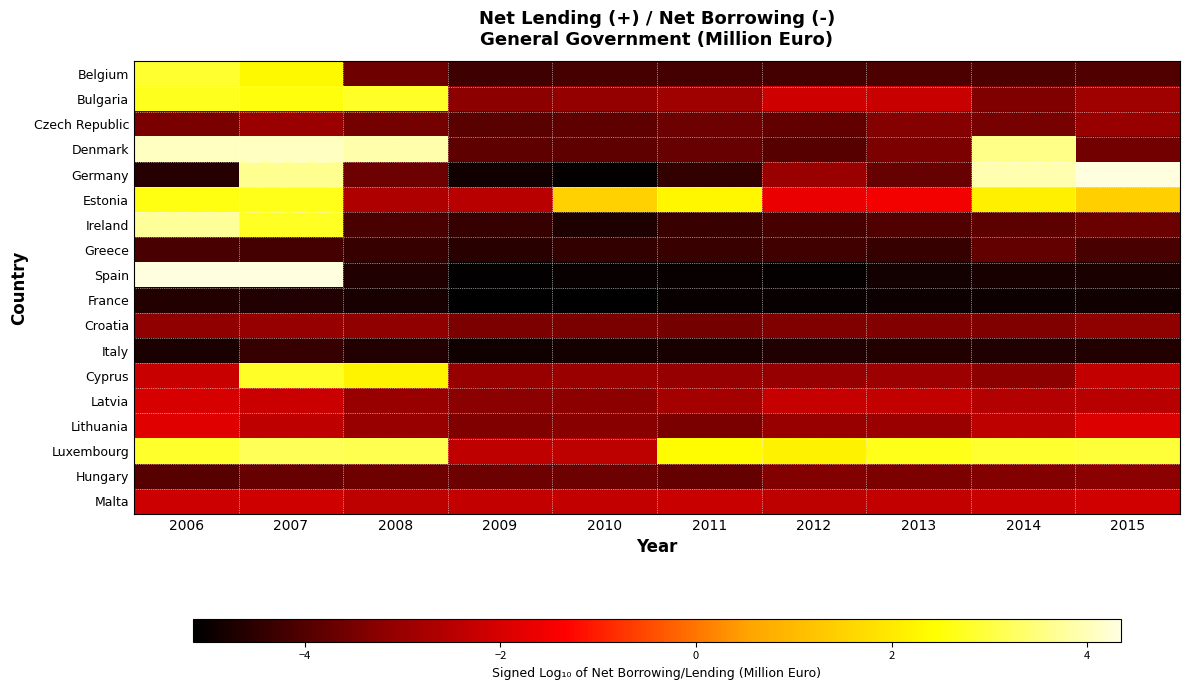

Reading left to right, extract all data points from this chart.

Belgium: 2006=2.8	2007=2.3	2008=-3.6	2009=-4.3	2010=-4.2	2011=-4.2	2012=-4.2	2013=-4.1	2014=-4.1	2015=-4.0
Bulgaria: 2006=2.7	2007=2.6	2008=2.8	2009=-3.2	2010=-3.1	2011=-2.9	2012=-2.1	2013=-2.2	2014=-3.4	2015=-2.9
Czech Republic: 2006=-3.4	2007=-3.0	2008=-3.5	2009=-3.9	2010=-3.8	2011=-3.7	2012=-3.8	2013=-3.3	2014=-3.5	2015=-3.0
Denmark: 2006=4.1	2007=4.1	2008=3.9	2009=-3.8	2010=-3.8	2011=-3.7	2012=-3.9	2013=-3.4	2014=3.6	2015=-3.6
Germany: 2006=-4.6	2007=3.7	2008=-3.7	2009=-4.9	2010=-5.0	2011=-4.4	2012=-3.0	2013=-3.7	2014=3.9	2015=4.3
Estonia: 2006=2.6	2007=2.6	2008=-2.6	2009=-2.5	2010=1.5	2011=2.3	2012=-1.7	2013=-1.5	2014=2.1	2015=1.5
Ireland: 2006=3.7	2007=2.7	2008=-4.1	2009=-4.4	2010=-4.7	2011=-4.3	2012=-4.1	2013=-4.0	2014=-3.9	2015=-3.7
Greece: 2006=-4.1	2007=-4.2	2008=-4.4	2009=-4.6	2010=-4.4	2011=-4.3	2012=-4.2	2013=-4.4	2014=-3.8	2015=-4.1
Spain: 2006=4.3	2007=4.3	2008=-4.7	2009=-5.1	2010=-5.0	2011=-5.0	2012=-5.0	2013=-4.9	2014=-4.8	2015=-4.7
France: 2006=-4.6	2007=-4.7	2008=-4.8	2009=-5.1	2010=-5.1	2011=-5.0	2012=-5.0	2013=-4.9	2014=-4.9	2015=-4.9
Croatia: 2006=-3.1	2007=-3.0	2008=-3.1	2009=-3.4	2010=-3.4	2011=-3.5	2012=-3.4	2013=-3.4	2014=-3.4	2015=-3.2
Italy: 2006=-4.7	2007=-4.4	2008=-4.6	2009=-4.9	2010=-4.8	2011=-4.8	2012=-4.7	2013=-4.6	2014=-4.7	2015=-4.6
Cyprus: 2006=-2.2	2007=2.8	2008=2.2	2009=-3.0	2010=-3.0	2011=-3.1	2012=-3.1	2013=-3.0	2014=-3.2	2015=-2.3
Latvia: 2006=-2.0	2007=-2.2	2008=-3.0	2009=-3.2	2010=-3.2	2011=-2.8	2012=-2.3	2013=-2.3	2014=-2.6	2015=-2.5
Lithuania: 2006=-1.8	2007=-2.4	2008=-3.0	2009=-3.4	2010=-3.3	2011=-3.4	2012=-3.0	2013=-3.0	2014=-2.4	2015=-1.9
Luxembourg: 2006=2.8	2007=3.2	2008=3.1	2009=-2.4	2010=-2.4	2011=2.3	2012=2.2	2013=2.6	2014=2.9	2015=2.9
Hungary: 2006=-3.9	2007=-3.7	2008=-3.6	2009=-3.6	2010=-3.6	2011=-3.7	2012=-3.4	2013=-3.4	2014=-3.3	2015=-3.2
Malta: 2006=-2.2	2007=-2.1	2008=-2.4	2009=-2.3	2010=-2.3	2011=-2.2	2012=-2.4	2013=-2.3	2014=-2.2	2015=-2.1